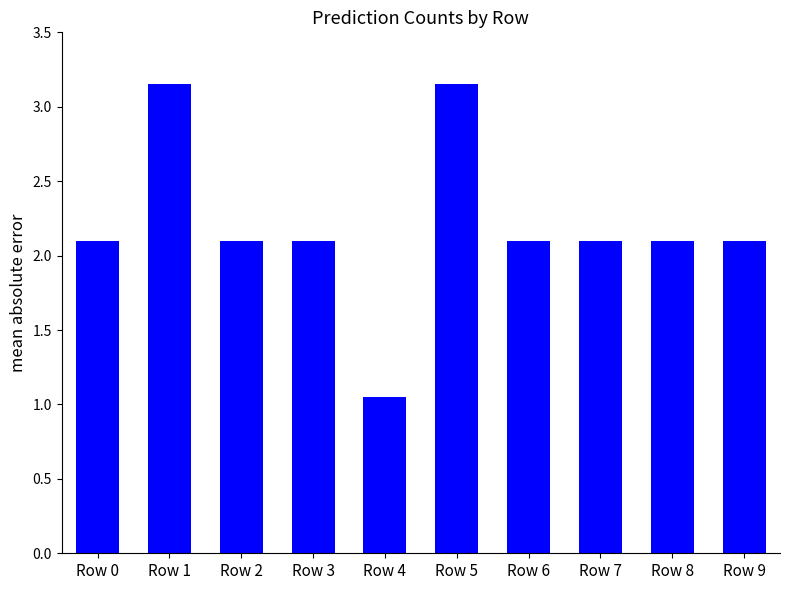

The chart shows a value of 0.8 at Row 9. True or false?

False